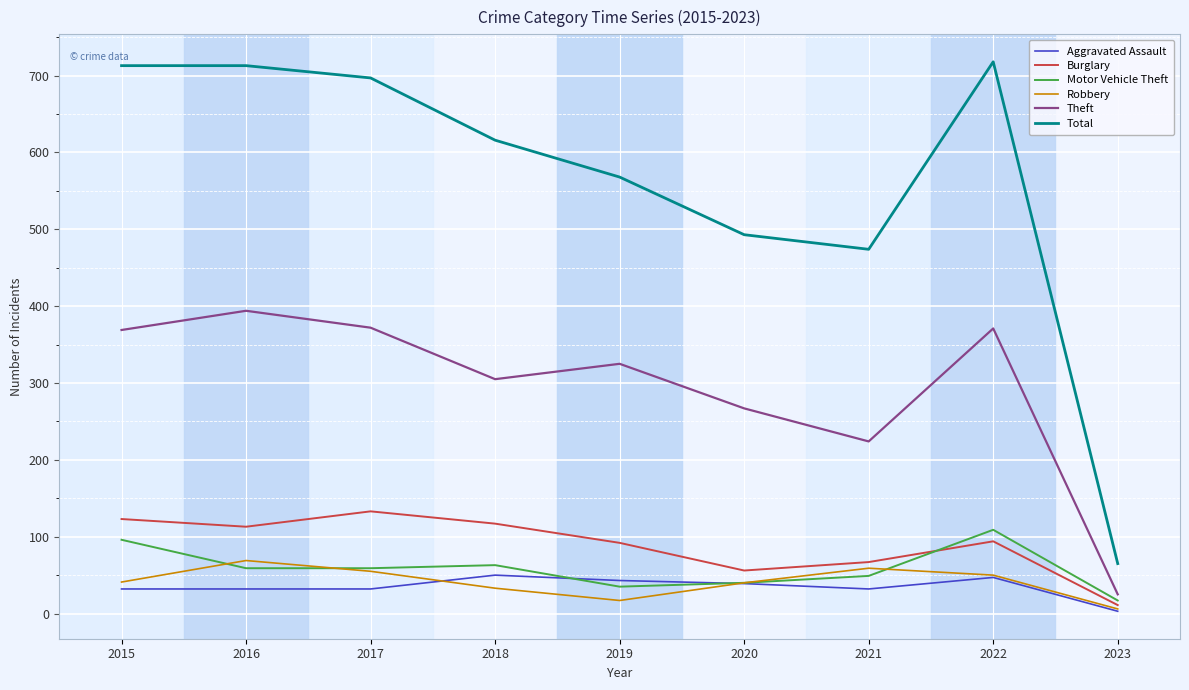

What is the greatest value displayed?

718